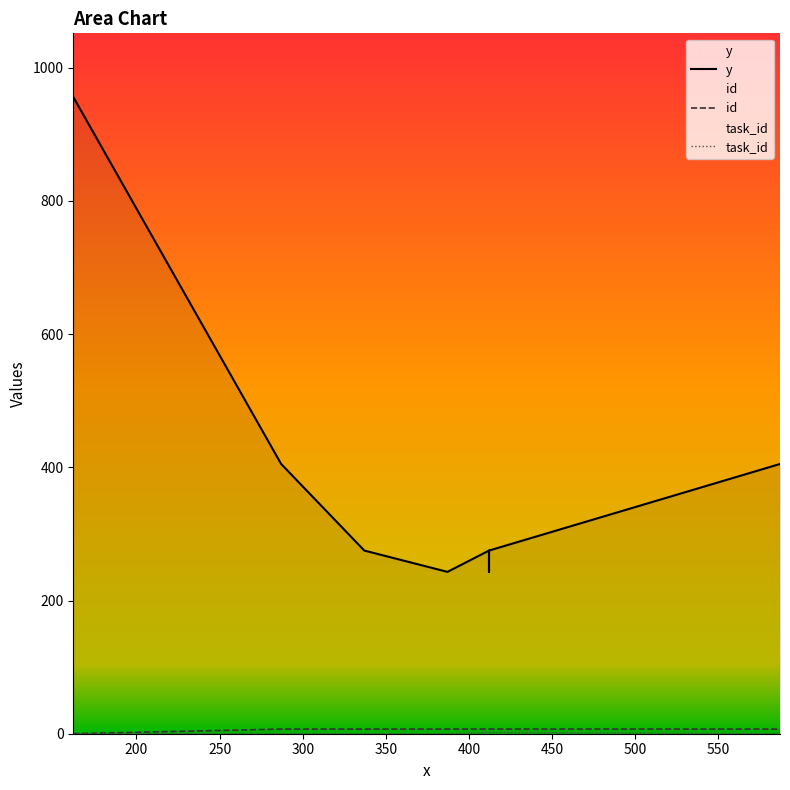

How many lines are shown in the chart?

3